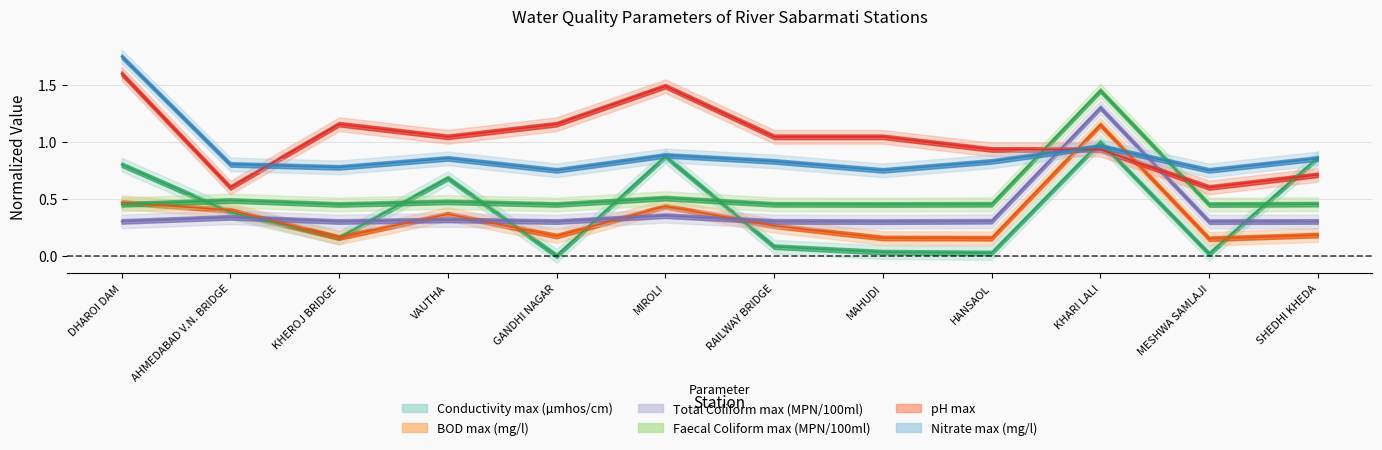

Reading left to right, extract all data points from this chart.

Conductivity max (µmhos/cm): DHAROI DAM=0.8	AHMEDABAD V.N. BRIDGE=0.4	KHEROJ BRIDGE=0.2	VAUTHA=0.7	GANDHI NAGAR=0.0	MIROLI=0.9	RAILWAY BRIDGE=0.1	MAHUDI=0.0	HANSAOL=0.0	KHARI LALI=1.0	MESHWA SAMLAJI=0.0	SHEDHI KHEDA=0.9
BOD max (mg/l): DHAROI DAM=0.5	AHMEDABAD V.N. BRIDGE=0.4	KHEROJ BRIDGE=0.2	VAUTHA=0.4	GANDHI NAGAR=0.2	MIROLI=0.4	RAILWAY BRIDGE=0.3	MAHUDI=0.2	HANSAOL=0.2	KHARI LALI=1.1	MESHWA SAMLAJI=0.1	SHEDHI KHEDA=0.2
Total Coliform max (MPN/100ml): DHAROI DAM=0.3	AHMEDABAD V.N. BRIDGE=0.3	KHEROJ BRIDGE=0.3	VAUTHA=0.3	GANDHI NAGAR=0.3	MIROLI=0.4	RAILWAY BRIDGE=0.3	MAHUDI=0.3	HANSAOL=0.3	KHARI LALI=1.3	MESHWA SAMLAJI=0.3	SHEDHI KHEDA=0.3
Faecal Coliform max (MPN/100ml): DHAROI DAM=0.5	AHMEDABAD V.N. BRIDGE=0.5	KHEROJ BRIDGE=0.5	VAUTHA=0.5	GANDHI NAGAR=0.5	MIROLI=0.5	RAILWAY BRIDGE=0.5	MAHUDI=0.5	HANSAOL=0.5	KHARI LALI=1.4	MESHWA SAMLAJI=0.4	SHEDHI KHEDA=0.5
pH max: DHAROI DAM=1.6	AHMEDABAD V.N. BRIDGE=0.6	KHEROJ BRIDGE=1.2	VAUTHA=1.0	GANDHI NAGAR=1.2	MIROLI=1.5	RAILWAY BRIDGE=1.0	MAHUDI=1.0	HANSAOL=0.9	KHARI LALI=0.9	MESHWA SAMLAJI=0.6	SHEDHI KHEDA=0.7
Nitrate max (mg/l): DHAROI DAM=1.8	AHMEDABAD V.N. BRIDGE=0.8	KHEROJ BRIDGE=0.8	VAUTHA=0.9	GANDHI NAGAR=0.8	MIROLI=0.9	RAILWAY BRIDGE=0.8	MAHUDI=0.8	HANSAOL=0.8	KHARI LALI=1.0	MESHWA SAMLAJI=0.8	SHEDHI KHEDA=0.9